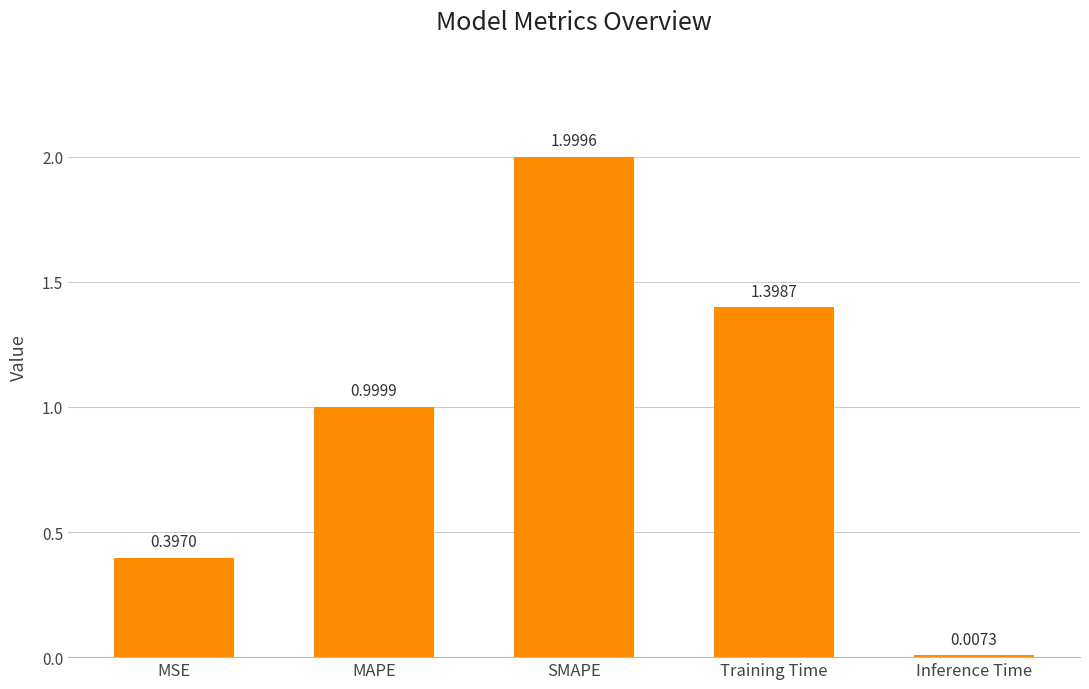

What is the difference between the maximum and second lowest values?

1.6